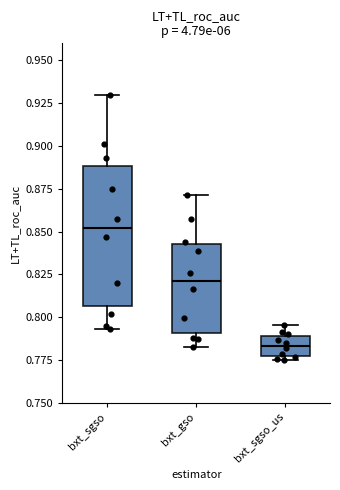

Reading left to right, read every box against the y-axis: the position of its median line, the range the box covers, and the ends of its whiskers. The values are not printed on the chart, so give them approximately, as read against the axis.

bxt_sgso: median 0.850, box 0.805 to 0.890, whiskers 0.795 to 0.930
bxt_gso: median 0.820, box 0.790 to 0.840, whiskers 0.785 to 0.870
bxt_sgso_us: median 0.785, box 0.775 to 0.790, whiskers 0.775 (just below the box's lower edge) to 0.795